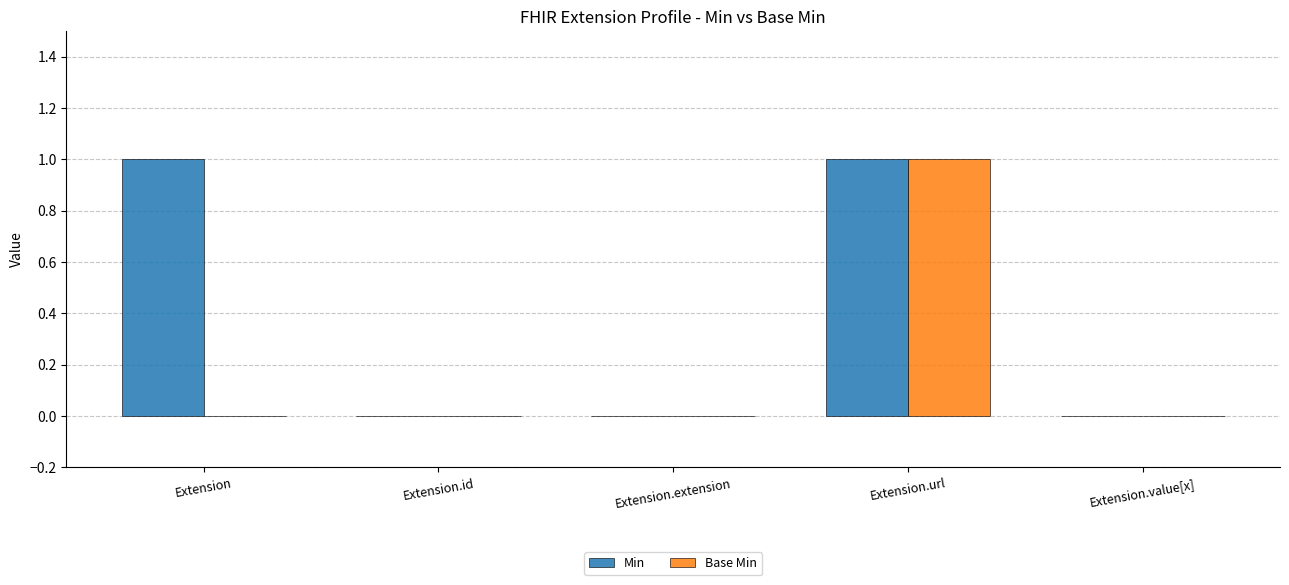

Reading left to right, transcribe all the data shown in this chart.

Min: Extension=1	Extension.id=0	Extension.extension=0	Extension.url=1	Extension.value[x]=0
Base Min: Extension=0	Extension.id=0	Extension.extension=0	Extension.url=1	Extension.value[x]=0